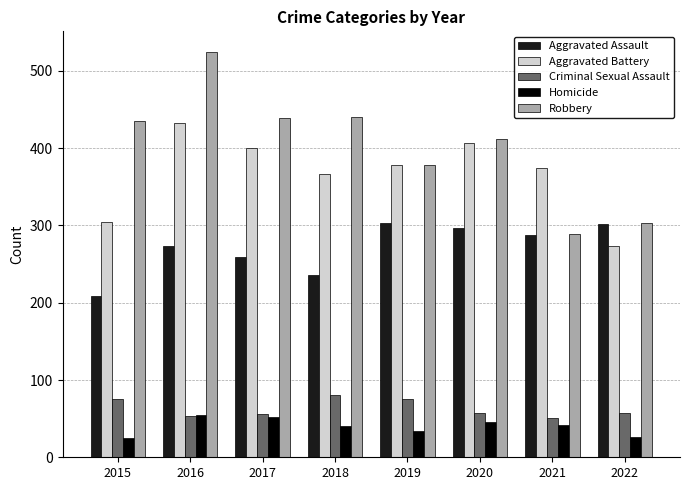

The Aggravated Assault series shows 478 at 2022. True or false?

False